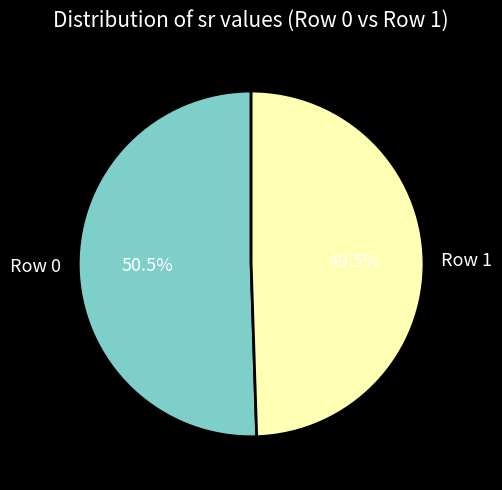

Between Row 0 and Row 1, which is larger?

Row 0